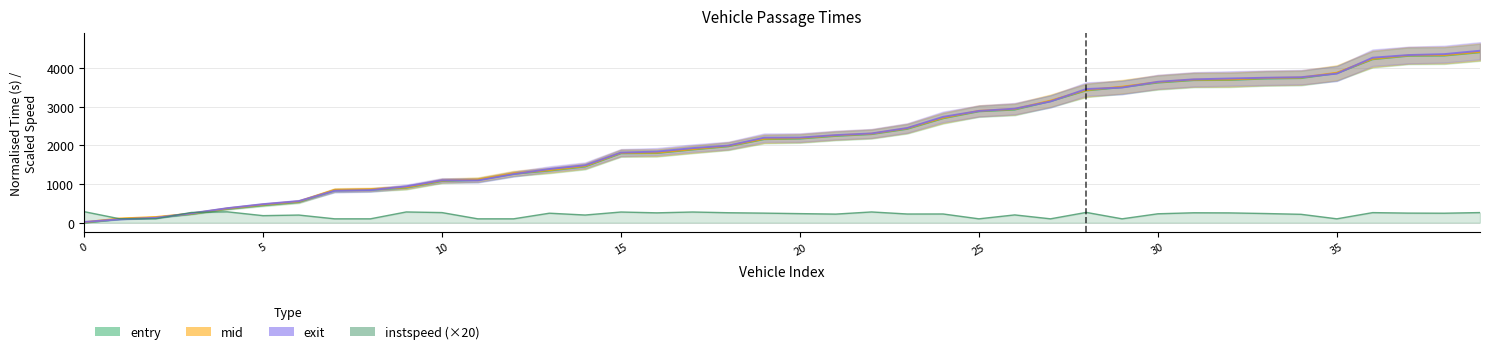

Where do mid and exit first cross each other?

0 and 5